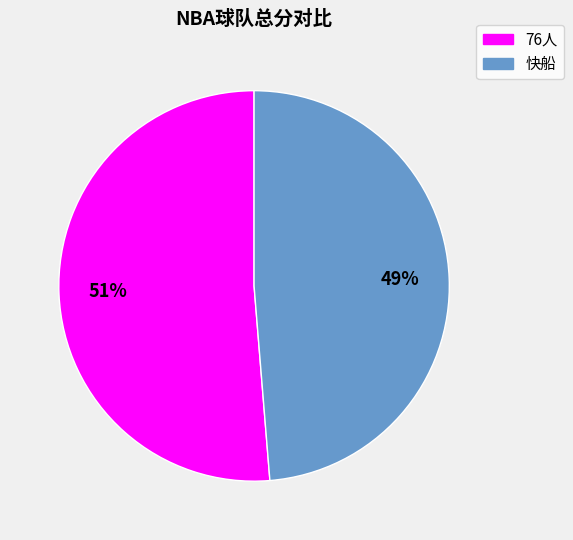

Is the sum of 快船 and 76人 greater than half?

Yes